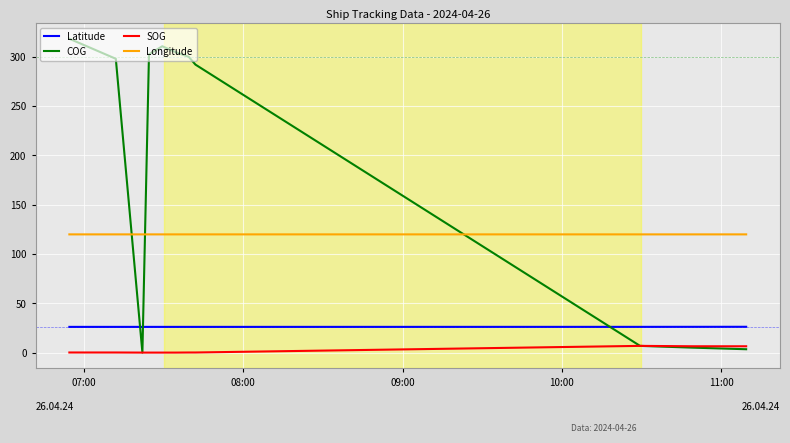

True or false: SOG and Latitude cross at least once.

False